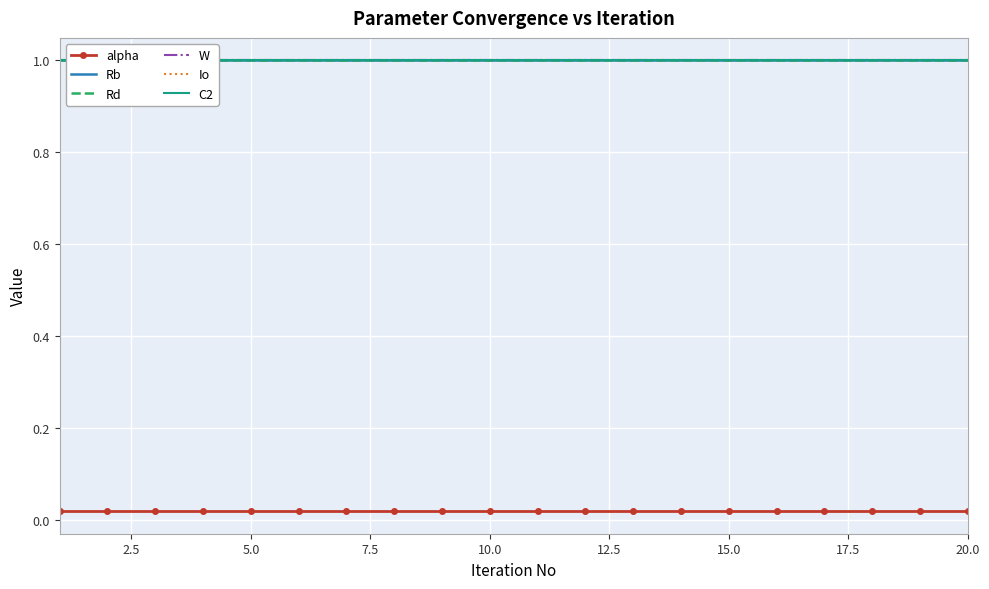

At how many categories does at least one series exceed 0?

20